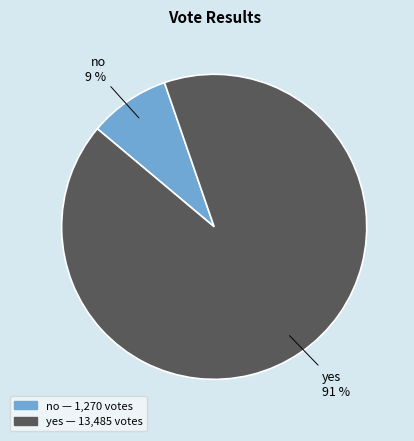

Rank the categories by value from highest to lowest.

yes, no